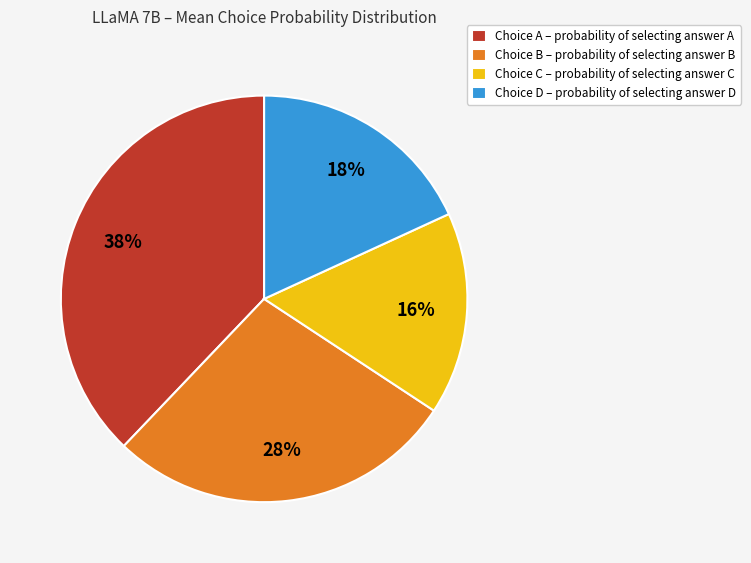

Which category has the smallest portion of the pie?

Choice C – probability of selecting answer C